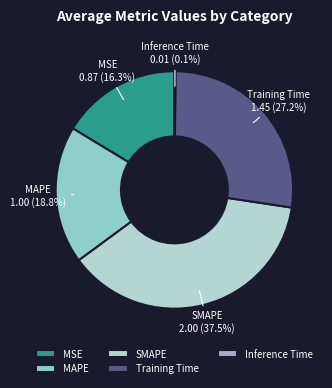

Does SMAPE represent more than half of the total?

No